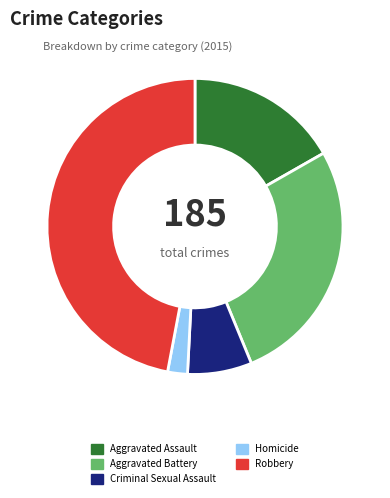

Which has a higher value, Homicide or Aggravated Assault?

Aggravated Assault